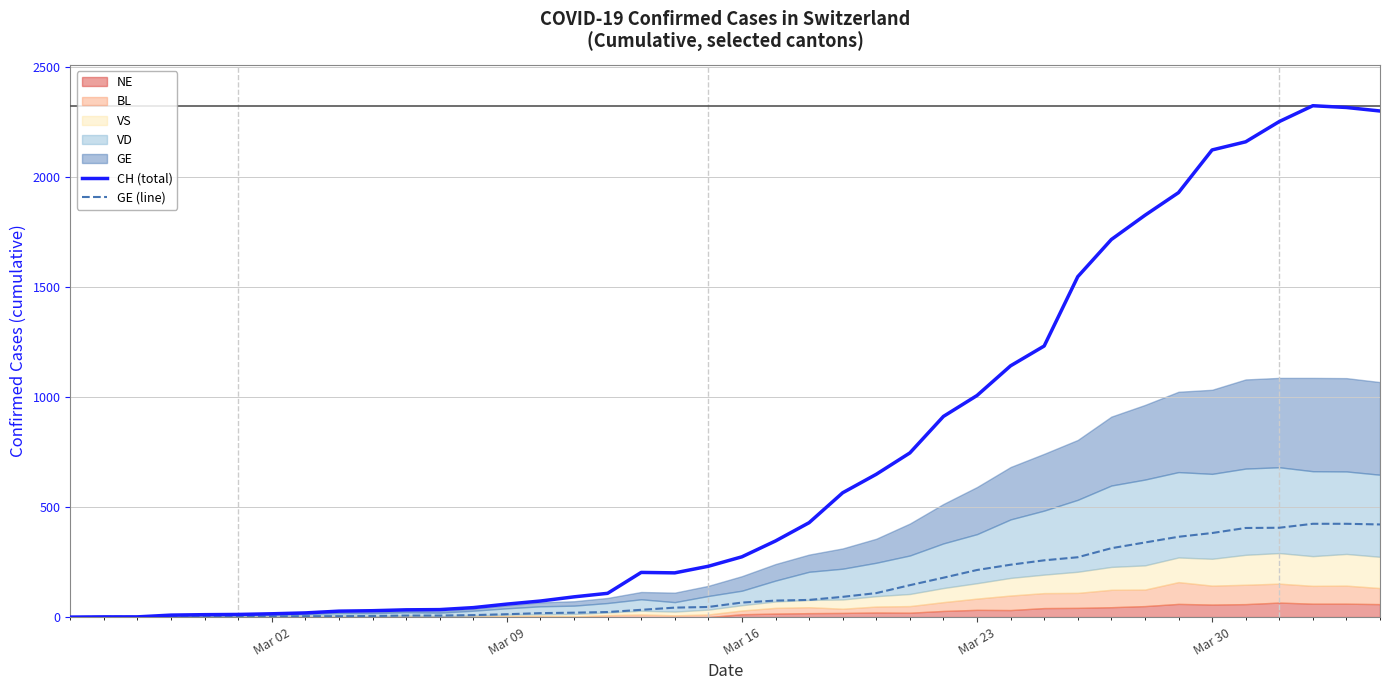

True or false: CH (total) and GE (line) cross at least once.

False